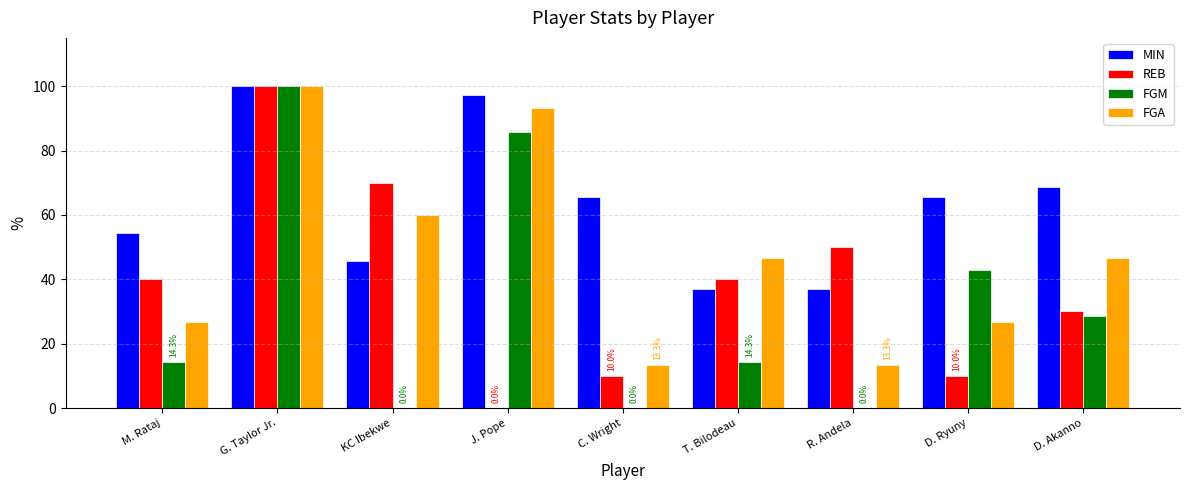

Is it true that MIN equals 19.9 at T. Bilodeau?

False